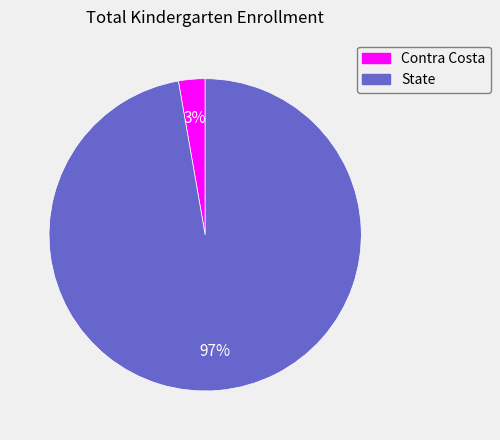

To the nearest percent, what is the combined percentage of Contra Costa and State?

100%